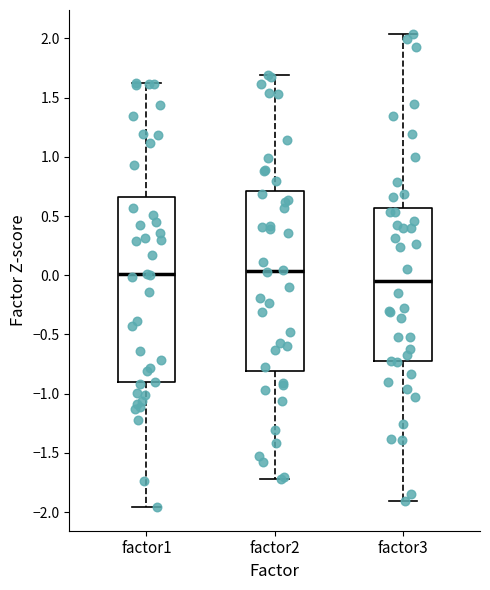

Where does the median line of the box for factor2 sit on the y-axis? The values are not printed on the chart, so give them approximately, as read against the axis.

0.05